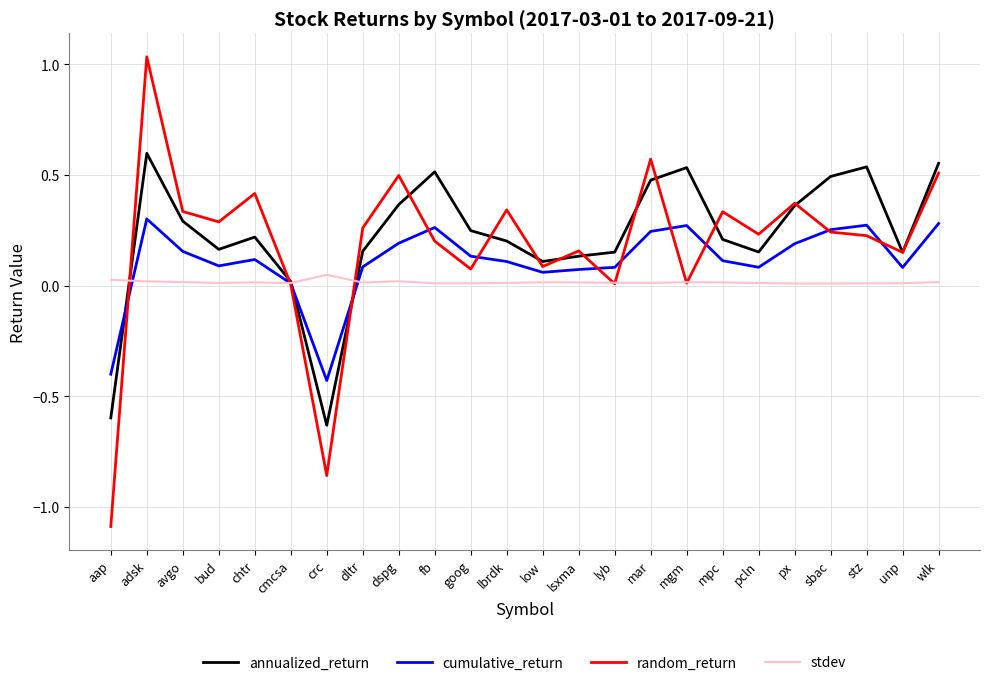

In stdev, how many points are lower than both neighbors (excluding endpoints)?

6